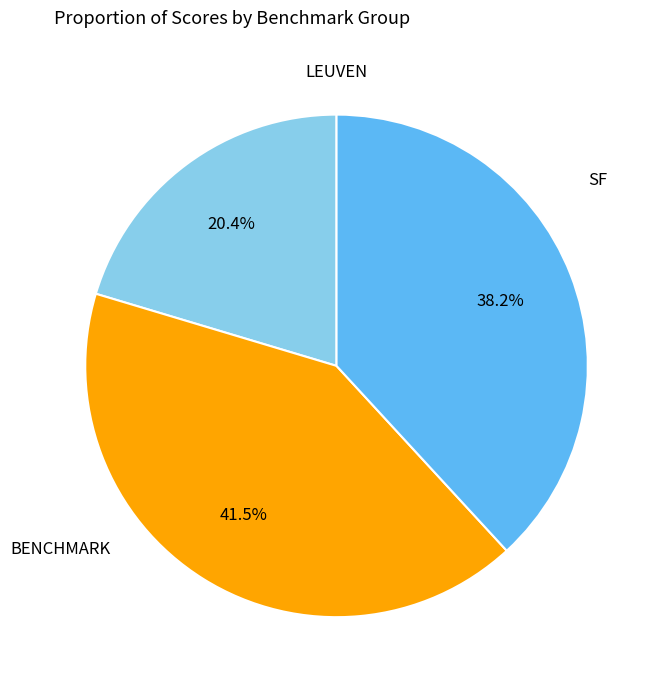

Is there a majority slice in this chart?

No